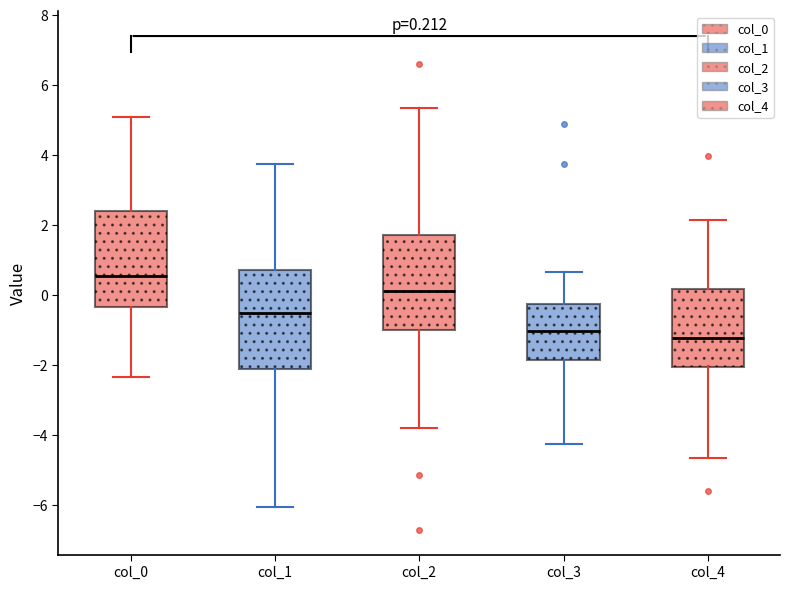

Which box has the highest median line?

col_0